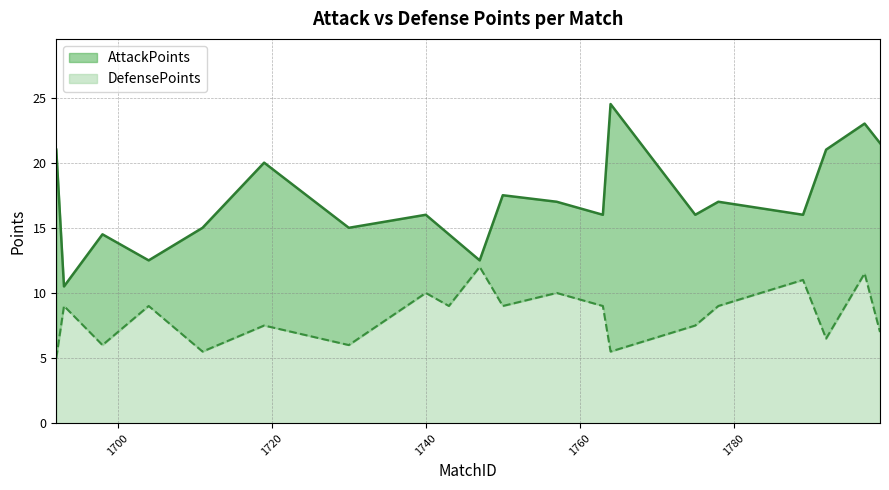

The value of AttackPoints at 1692 is 21.0. True or false?

True